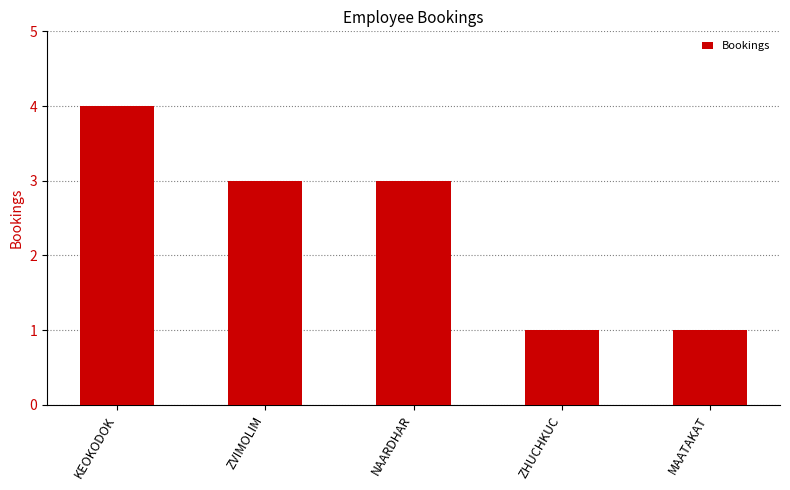

Reading left to right, what are all the values shown in this chart?

KEOKODOK=4	ZVIMOLIM=3	NAARDHAR=3	ZHUCHKUC=1	MAATAKAT=1